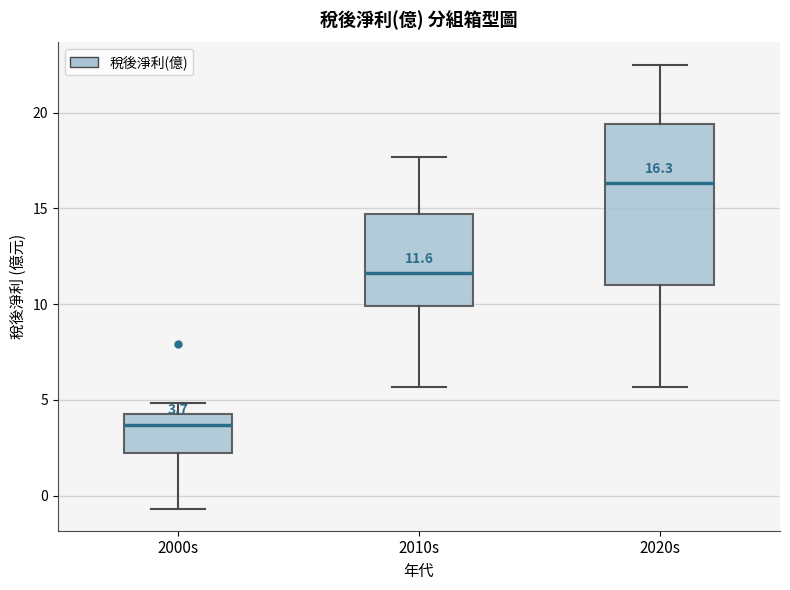

Which box is the tallest, from its lower edge to its upper edge?

2020s